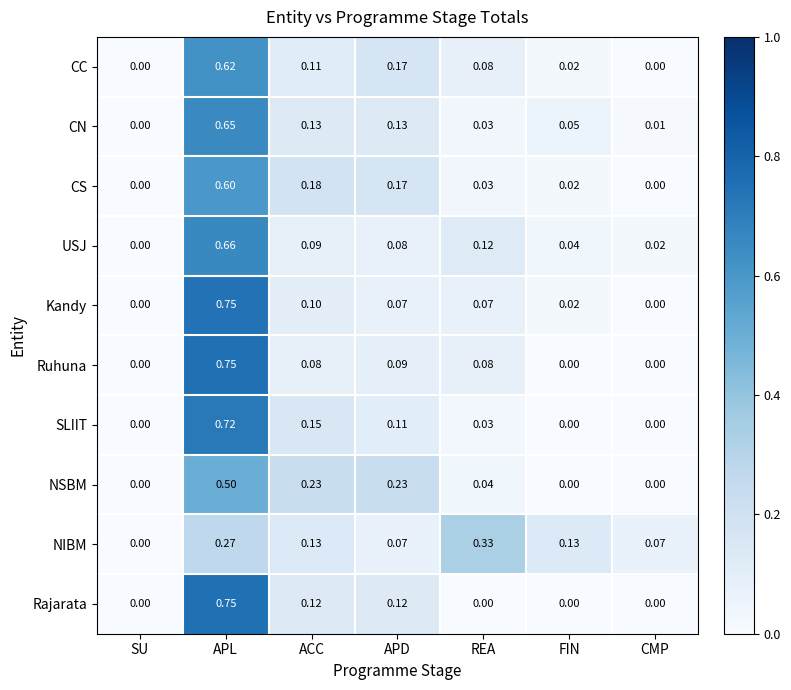

Which category has the highest value across all series?

APL